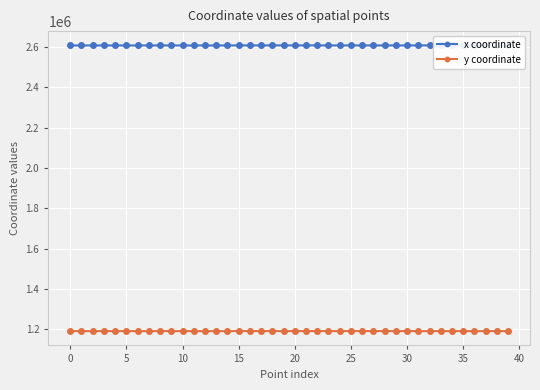

What are all the series names shown in the legend?

x coordinate, y coordinate